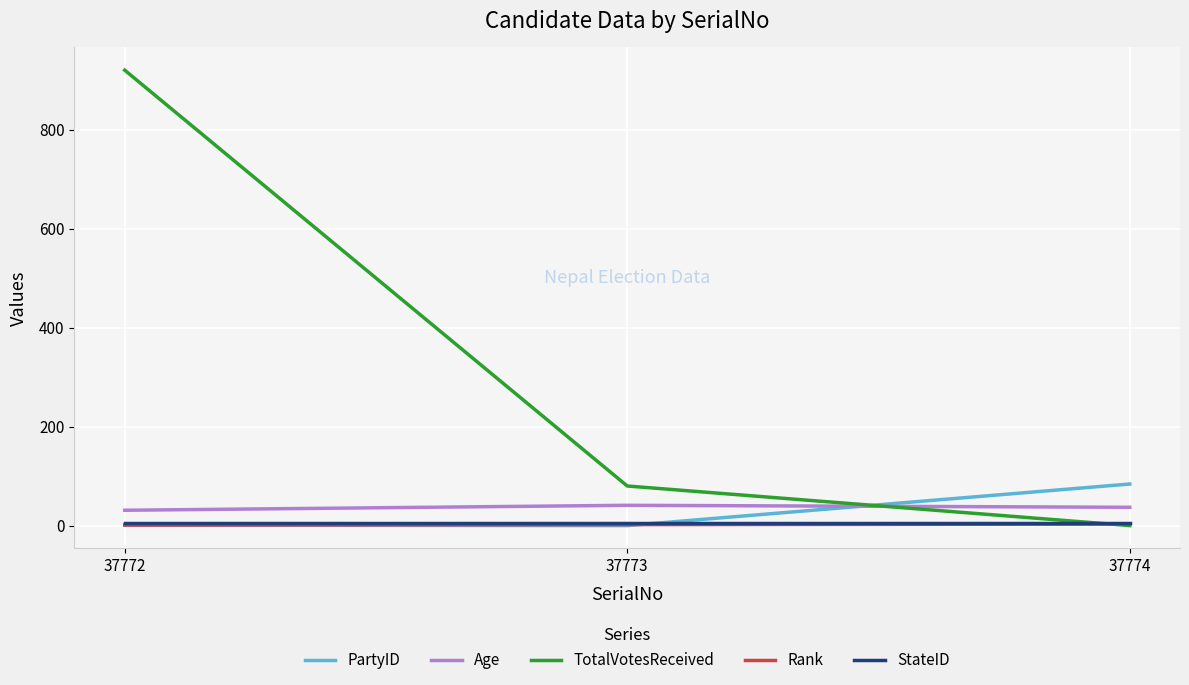

What value does the Rank series have at 37774?

3